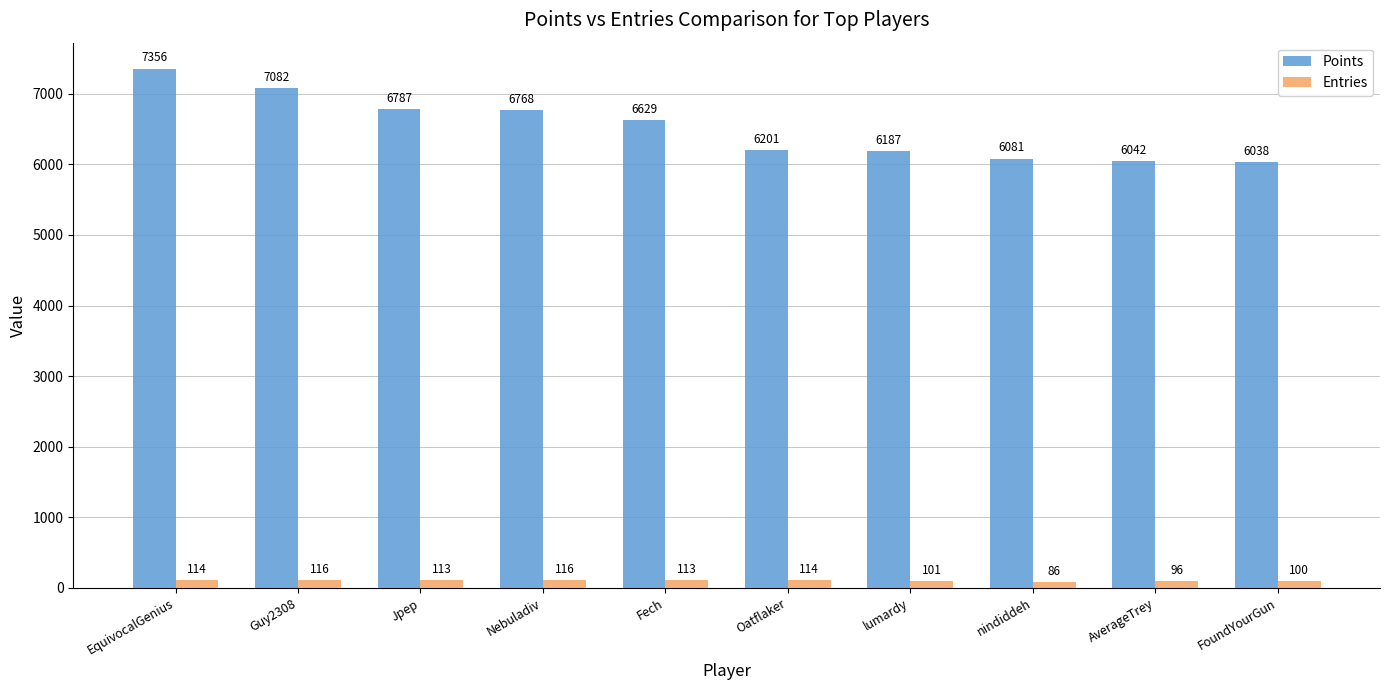

Rank the series by their maximum value, from lowest to highest.

Entries, Points